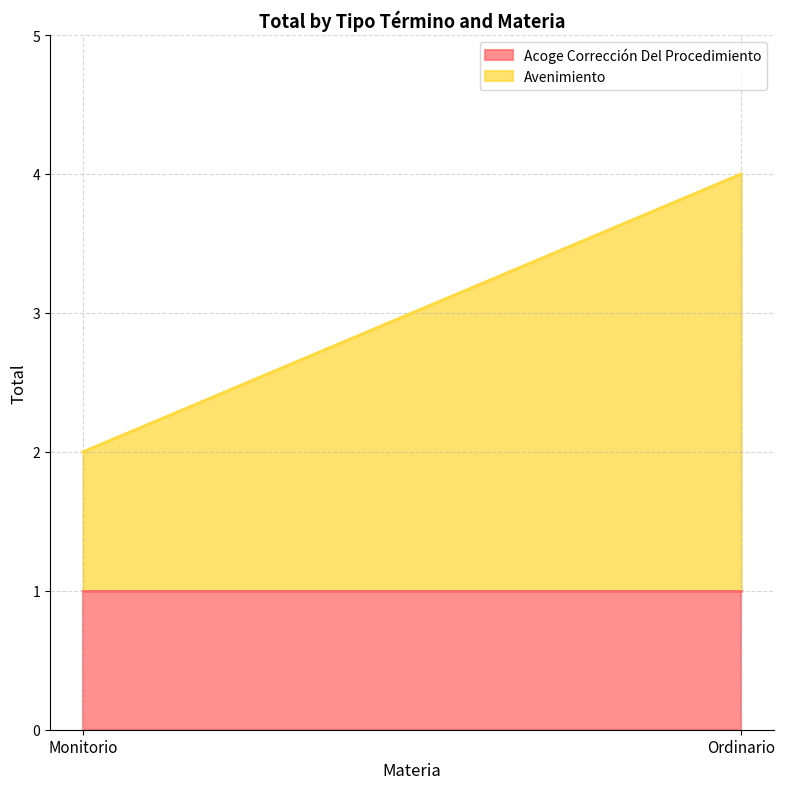

Is the value of Acoge Corrección Del Procedimiento at Monitorio greater than the value of Avenimiento at Monitorio?

No